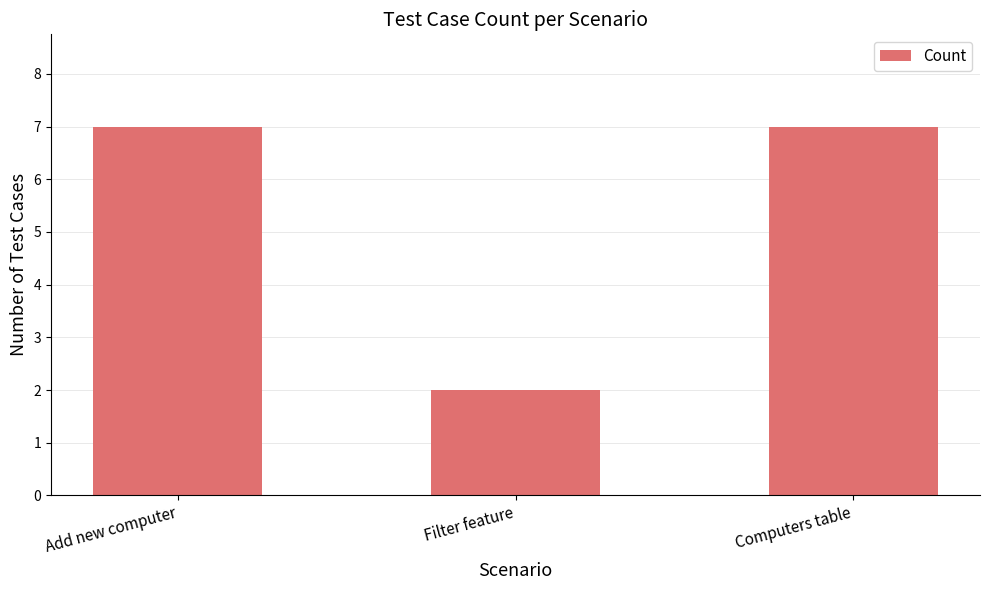

Reading left to right, extract all data points from this chart.

7	2	7